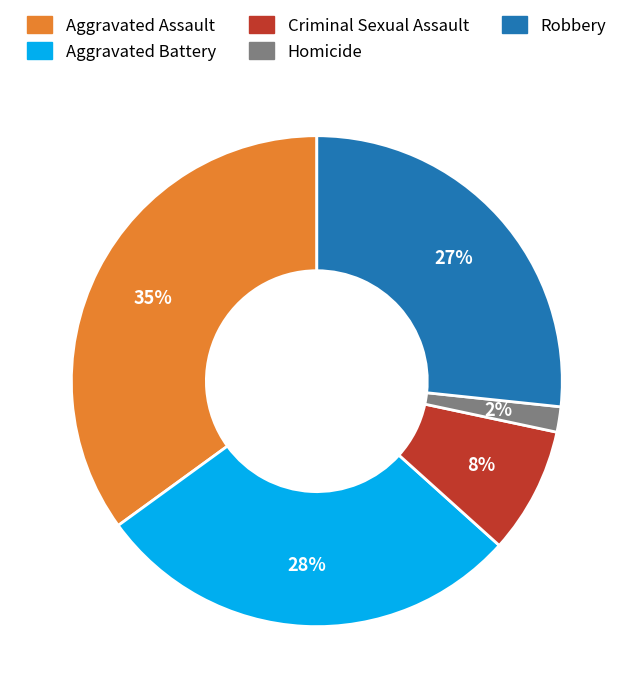

What percentage is the Aggravated Battery slice, to the nearest percent?

28%